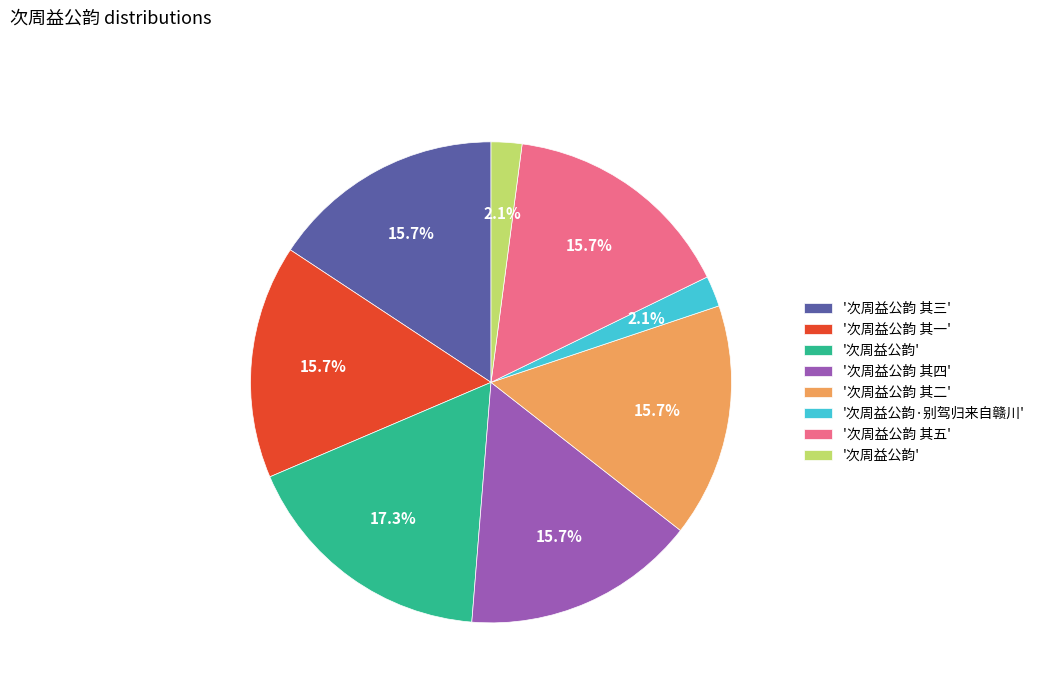

Does any single category account for the majority?

No